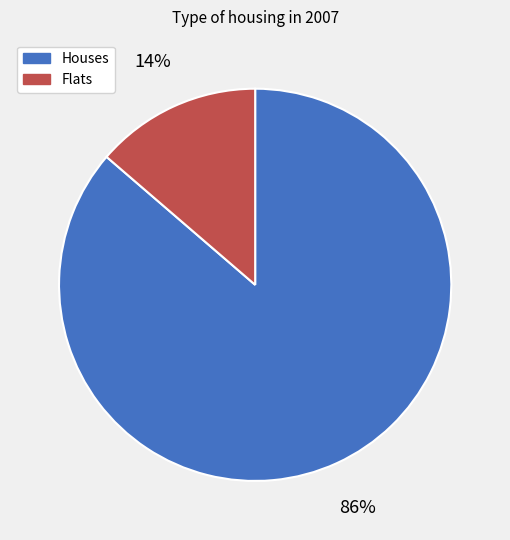

What is the majority slice?

Houses